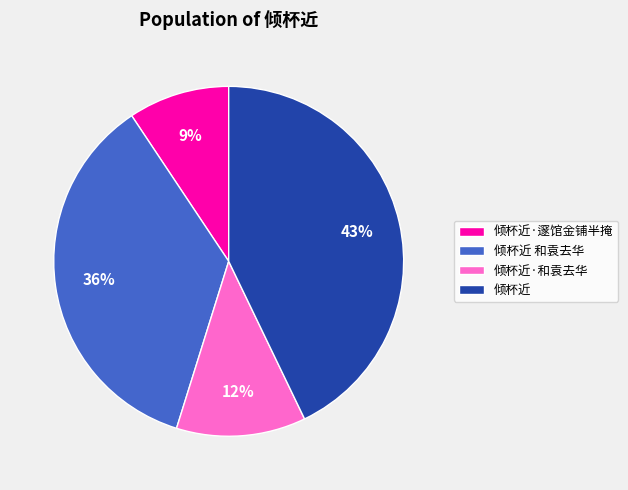

Which slice is the smallest?

倾杯近·邃馆金铺半掩